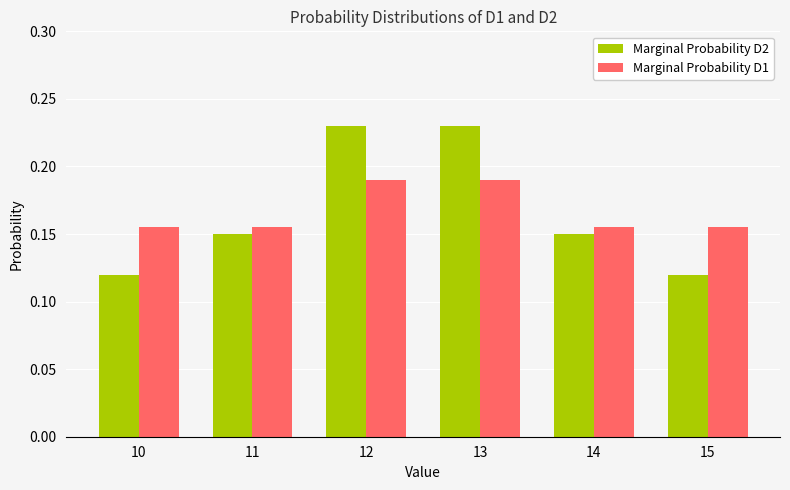

Are the bars grouped side by side (vs. stacked)?

Yes